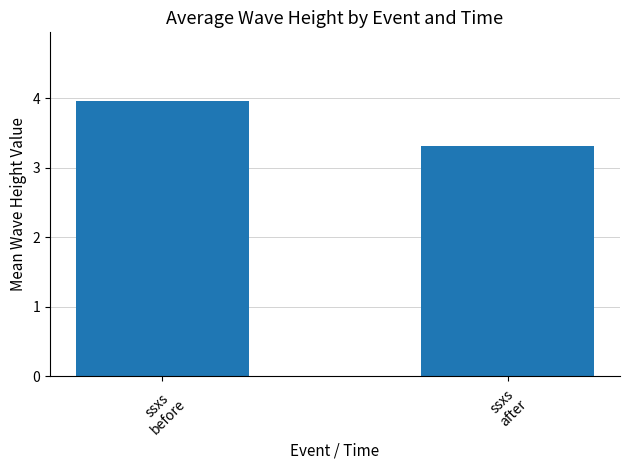

What is the difference between the maximum and minimum values?

0.6